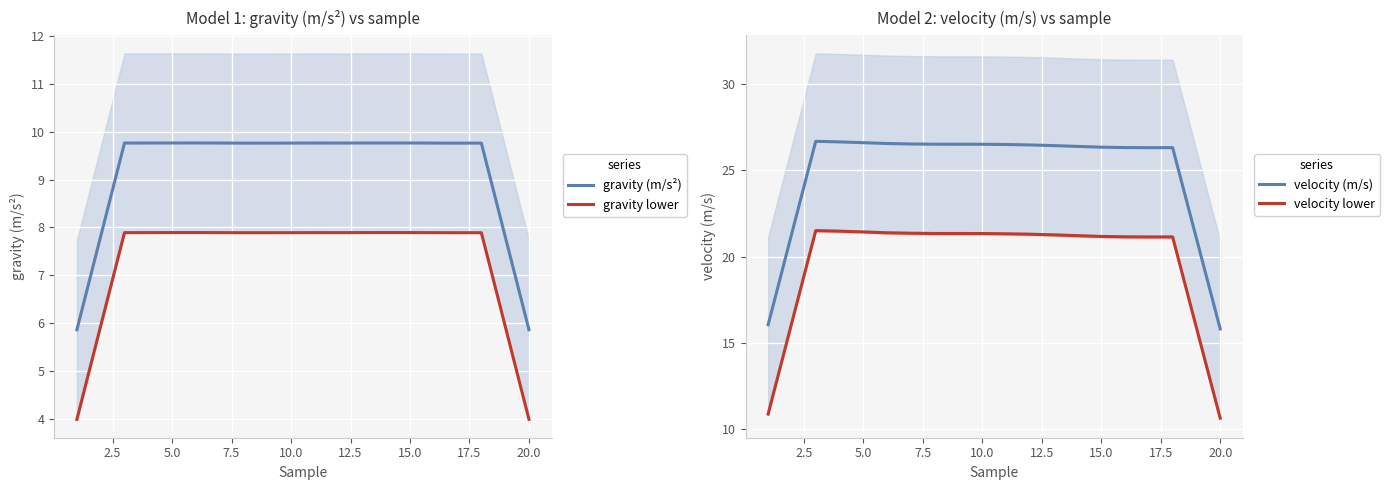

True or false: gravity lower and gravity (m/s²) intersect in this chart.

False